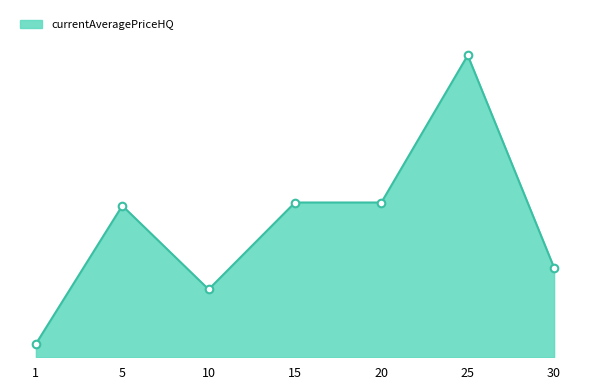

What is the change in value from 20 to 25?

+32884.4